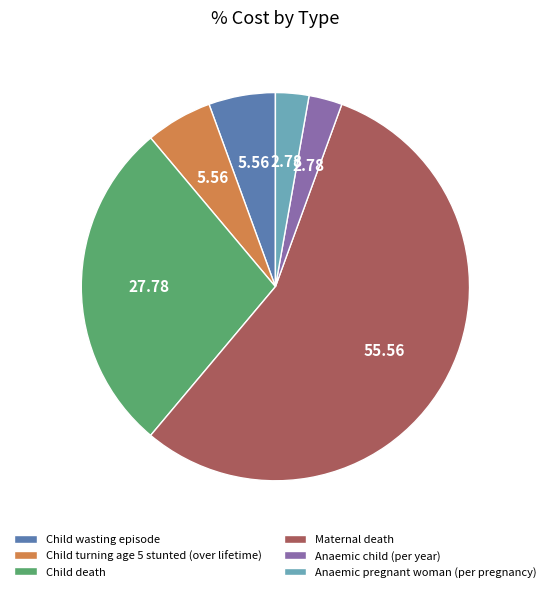

Which category has the biggest portion of the pie?

Maternal death